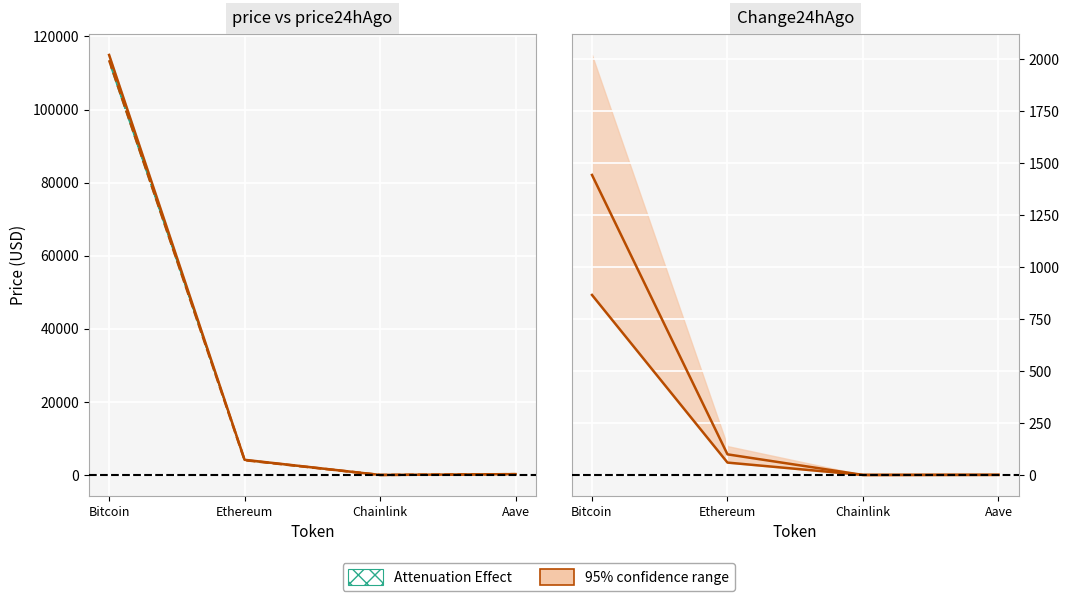

Is this an area chart (filled region under the line)?

No